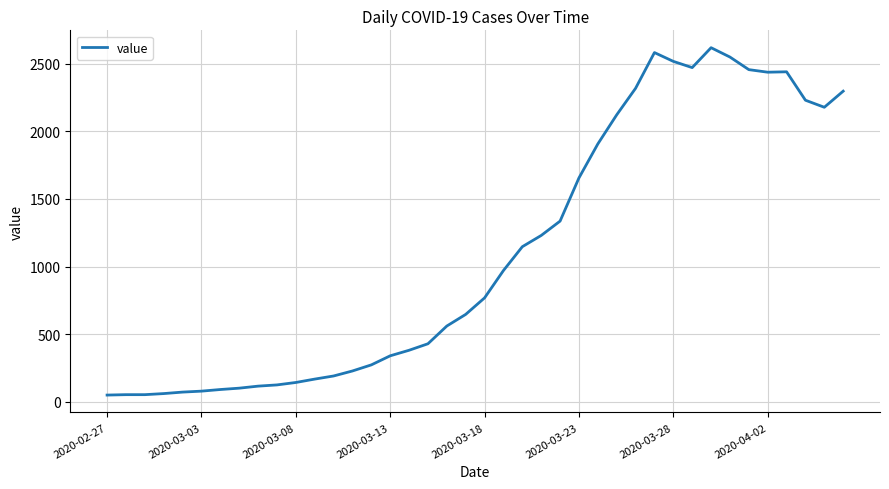

What is the difference between the maximum and minimum values?

2566